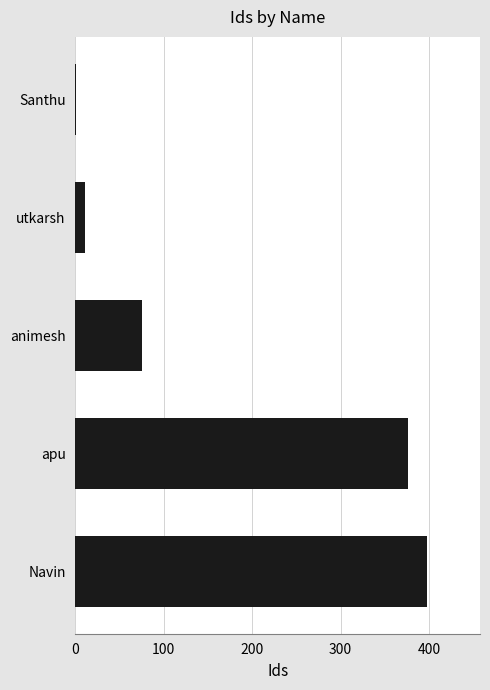

Reading bottom to top, extract all data points from this chart.

Navin=398	apu=376	animesh=75	utkarsh=11	Santhu=1